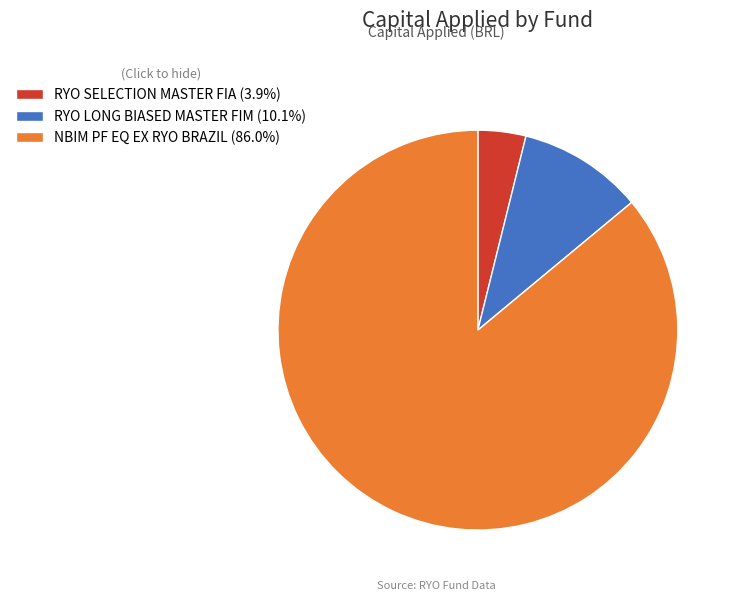

Combined, do NBIM PF EQ EX RYO BRAZIL and RYO SELECTION MASTER FIA account for over 50%?

Yes